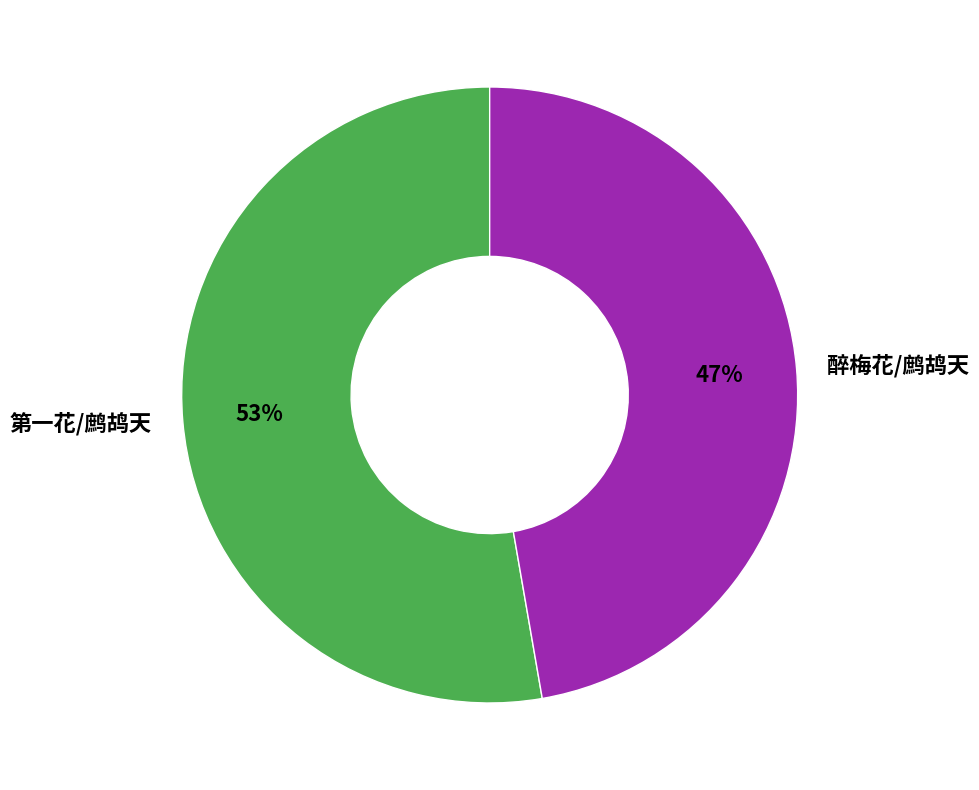

Combined, do 醉梅花/鹧鸪天 and 第一花/鹧鸪天 account for over 50%?

Yes